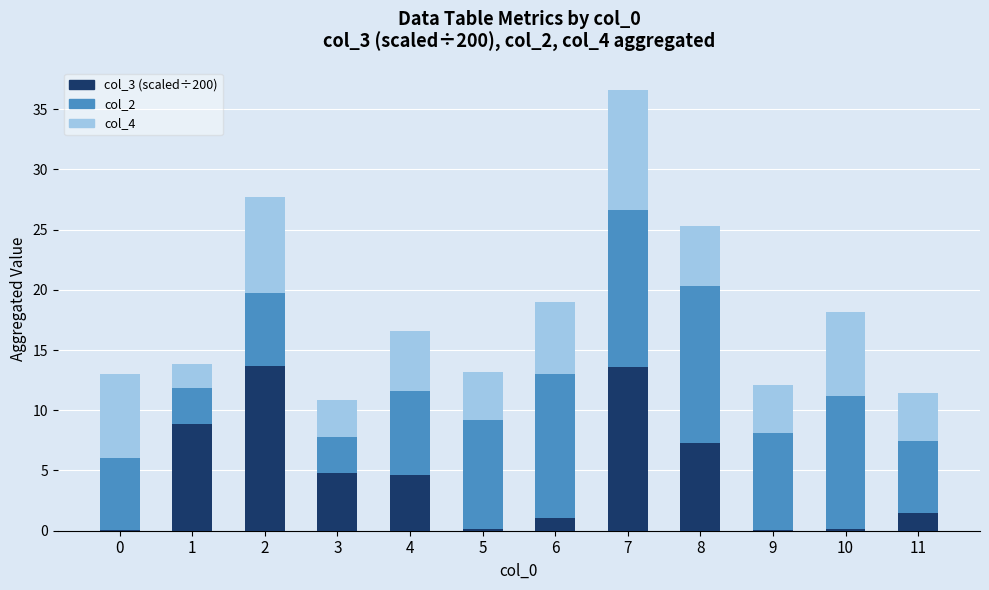

What is the total value across all series at 7?

36.6